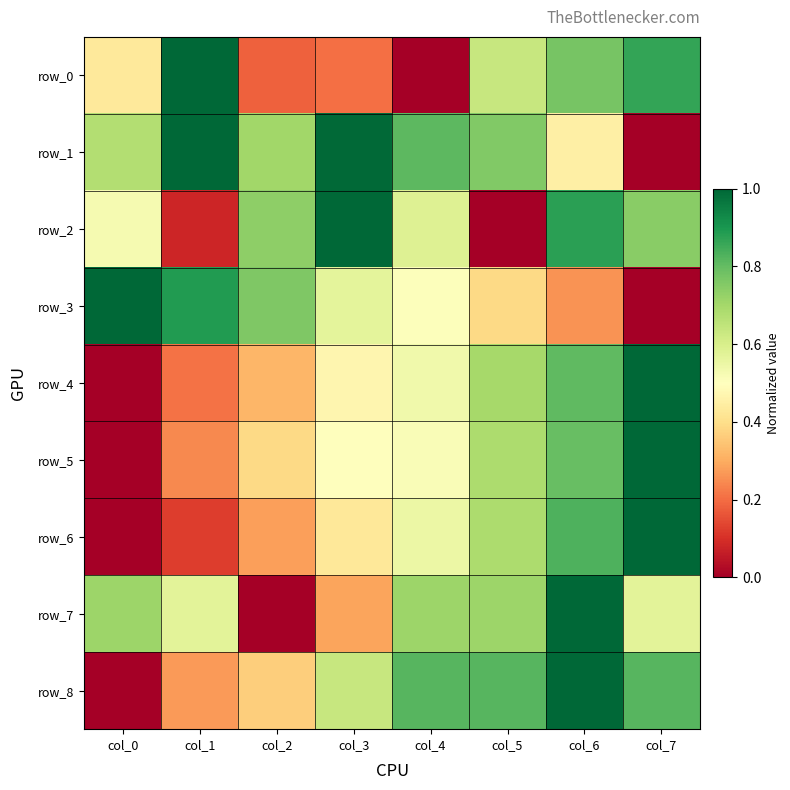

Which series has the largest range (max minus min)?

row_0